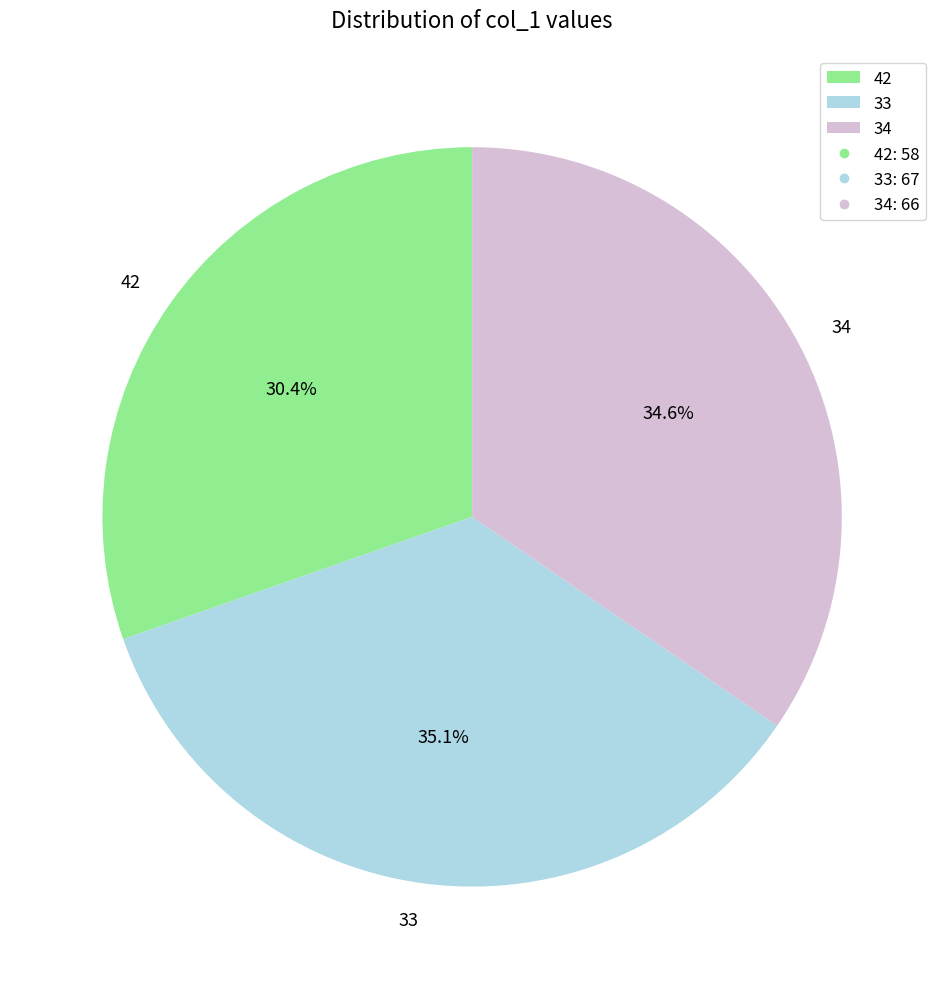

To the nearest percent, what portion does 33 represent?

35%